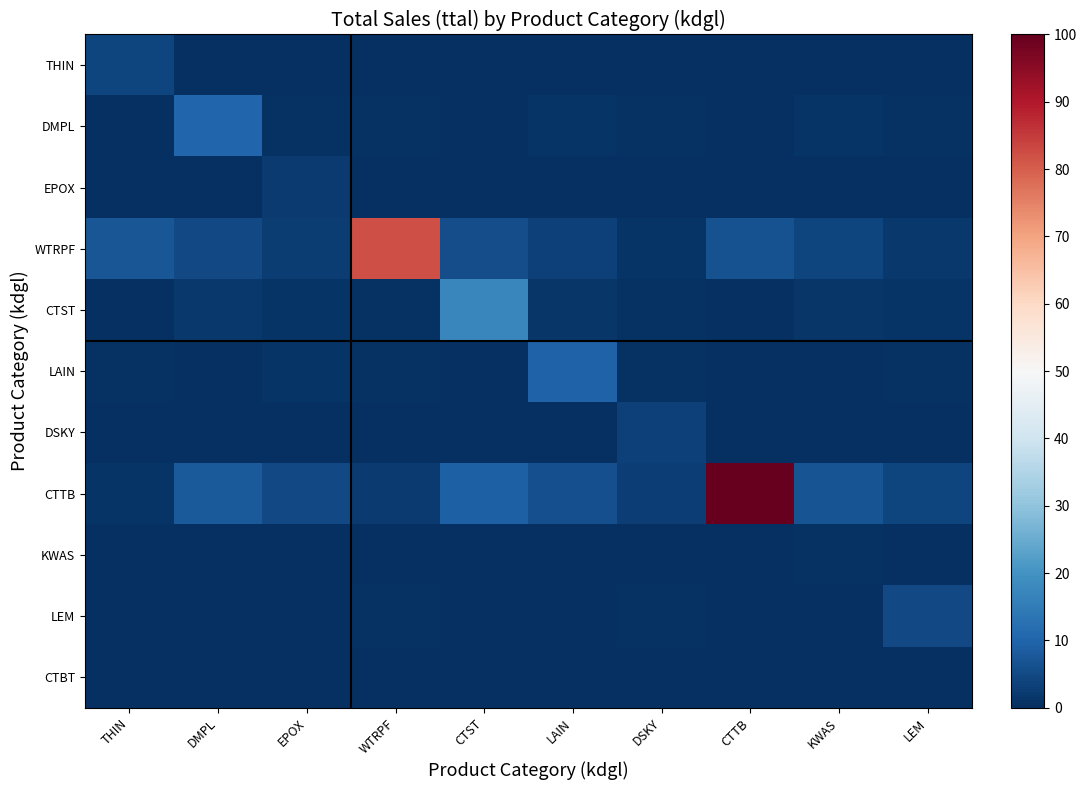

What is the total value across all series at THIN?

14.4